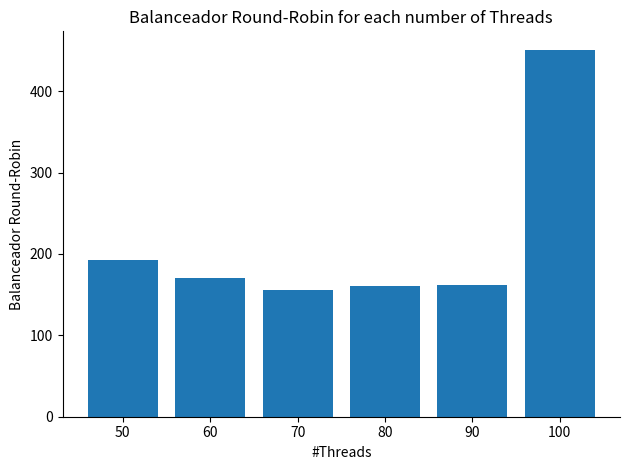

What is the difference between the maximum and second lowest values?

290